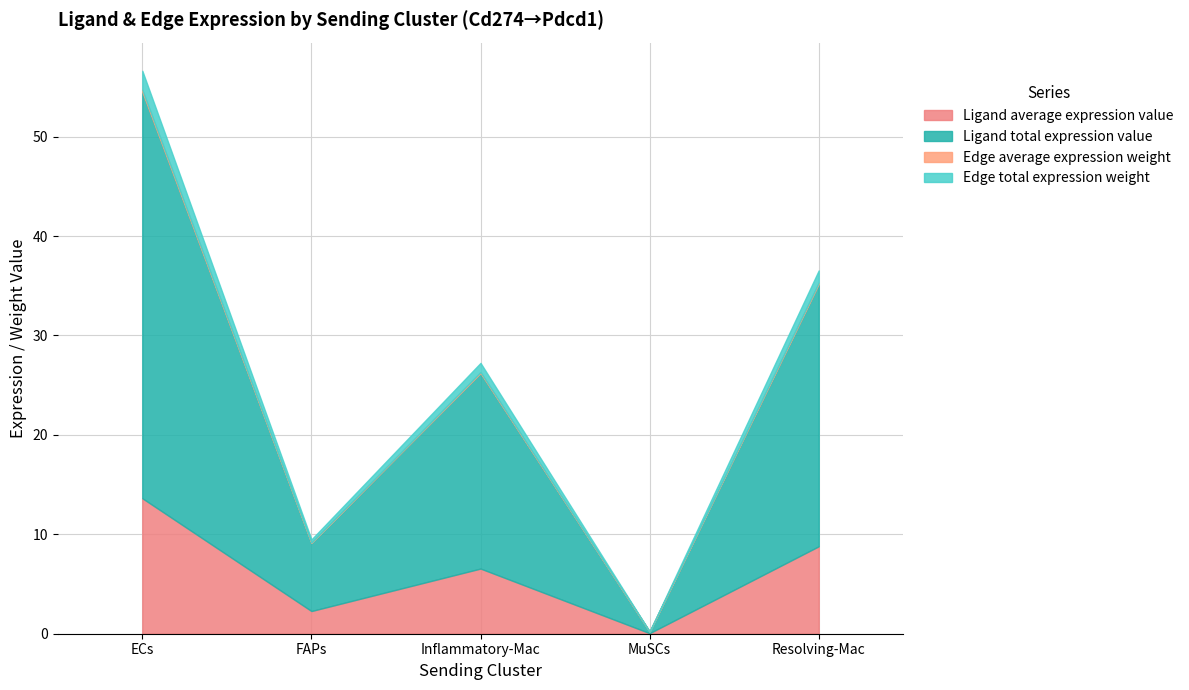

What is the sum of the Ligand total expression value values at FAPs and Resolving-Mac?

33.2